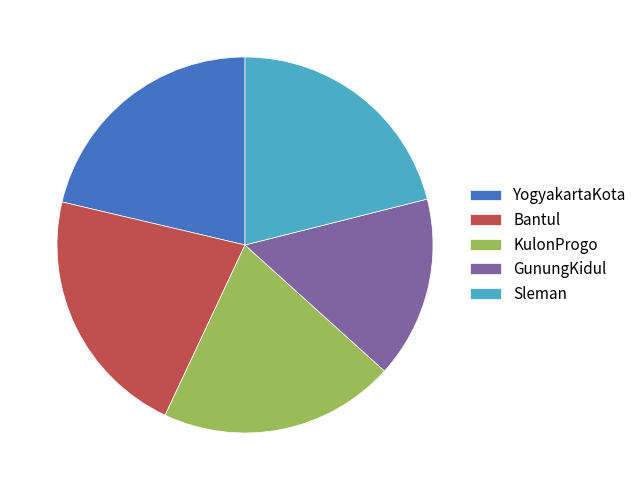

Combined, do YogyakartaKota and GunungKidul account for over 50%?

No